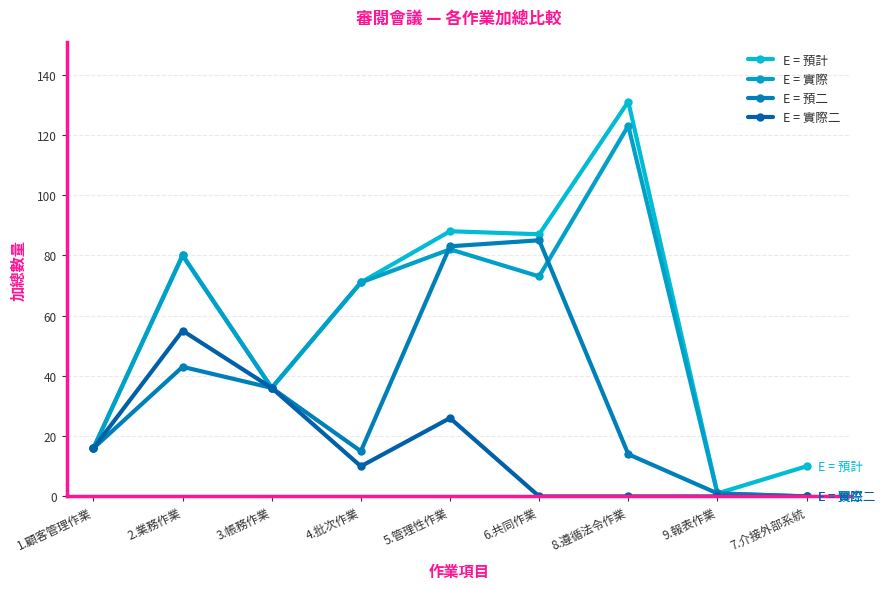

What is the difference between the E = 實際二 values at 1.顧客管理作業 and 9.報表作業?

16